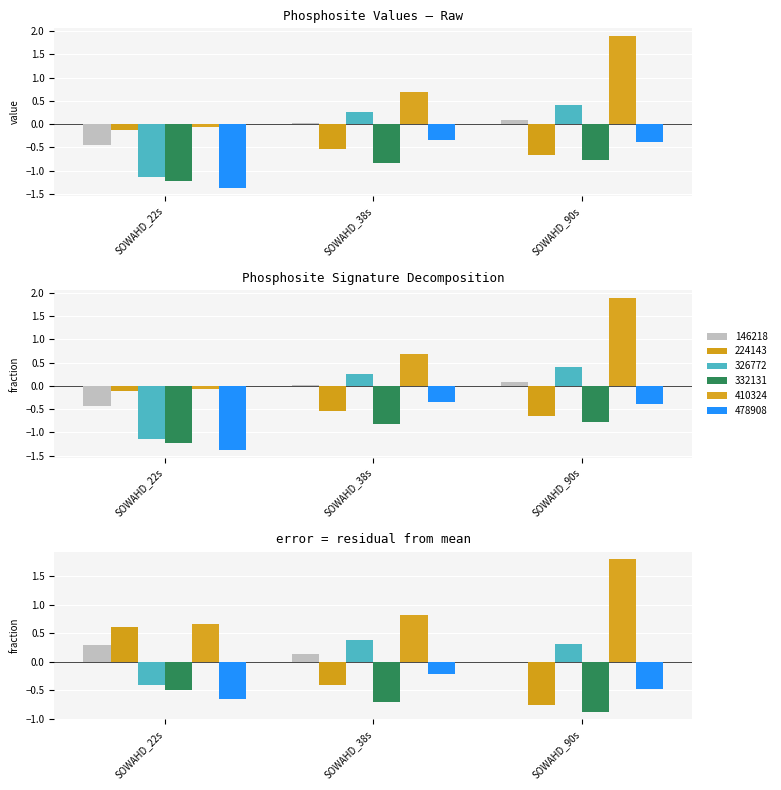

What is the value of the 224143 bar at the 3rd from the left?

-0.7